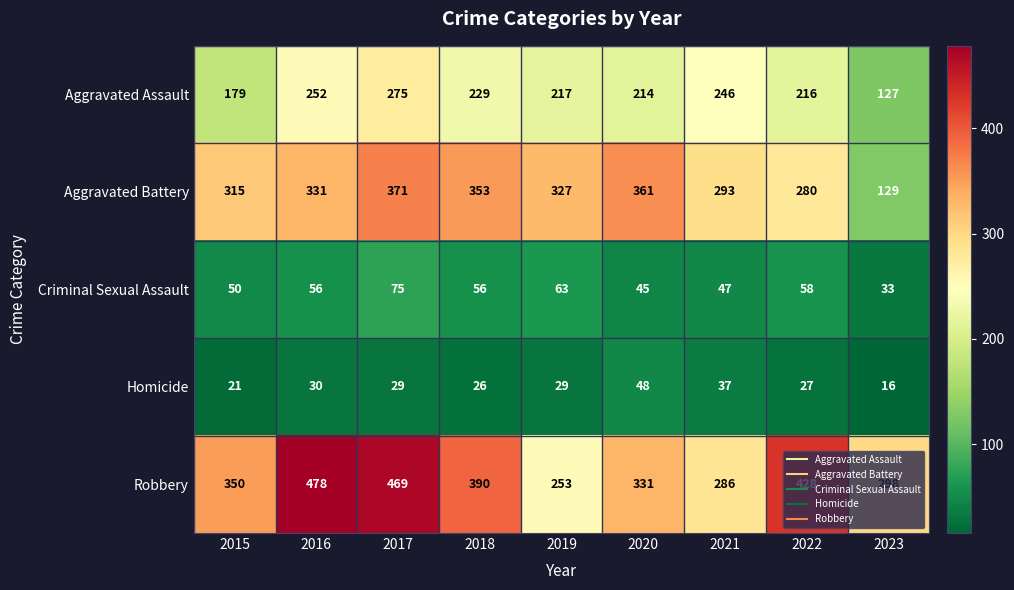

What is the average value of the Aggravated Assault series?

217